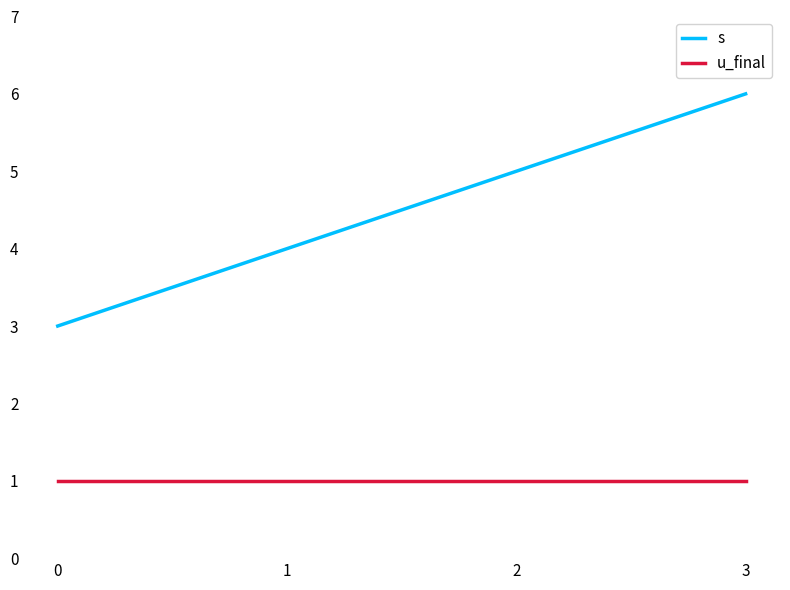

How many series are shown in this chart?

2